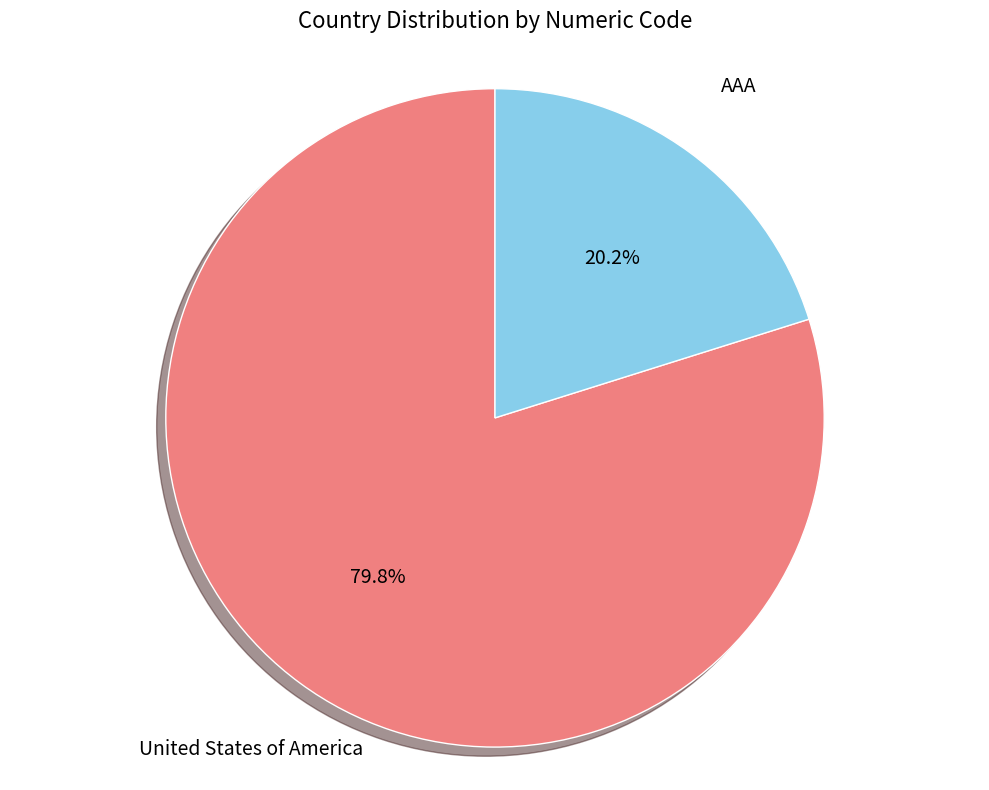

Count the number of slices in the pie.

2